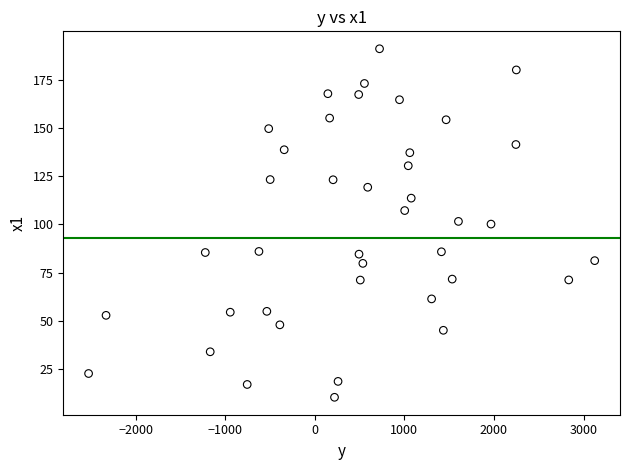

What is the range of Y values (max minus min)?

180.6